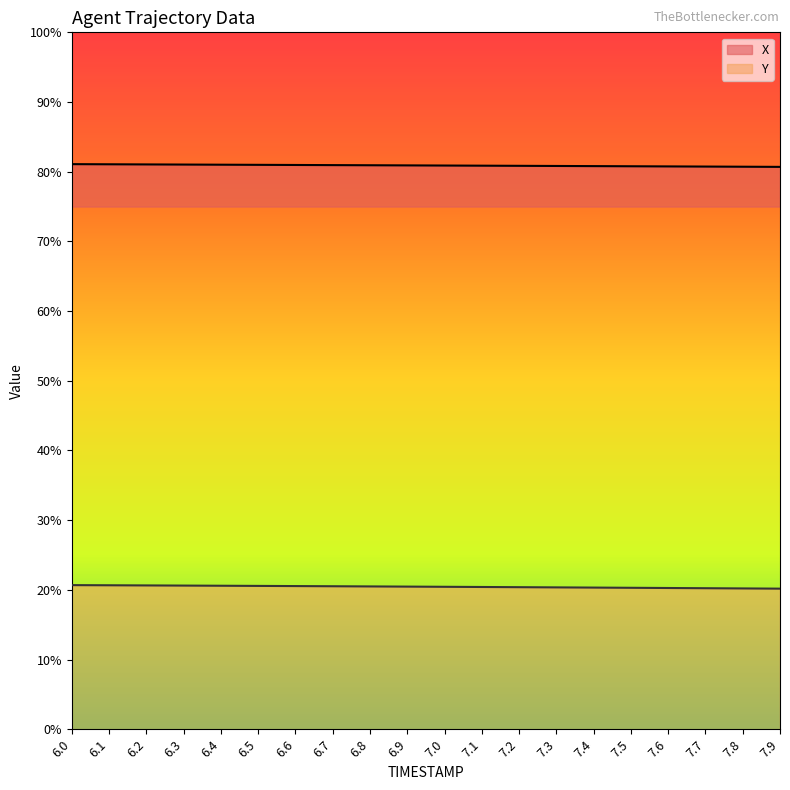

Rank the series by their average value, from highest to lowest.

X, Y